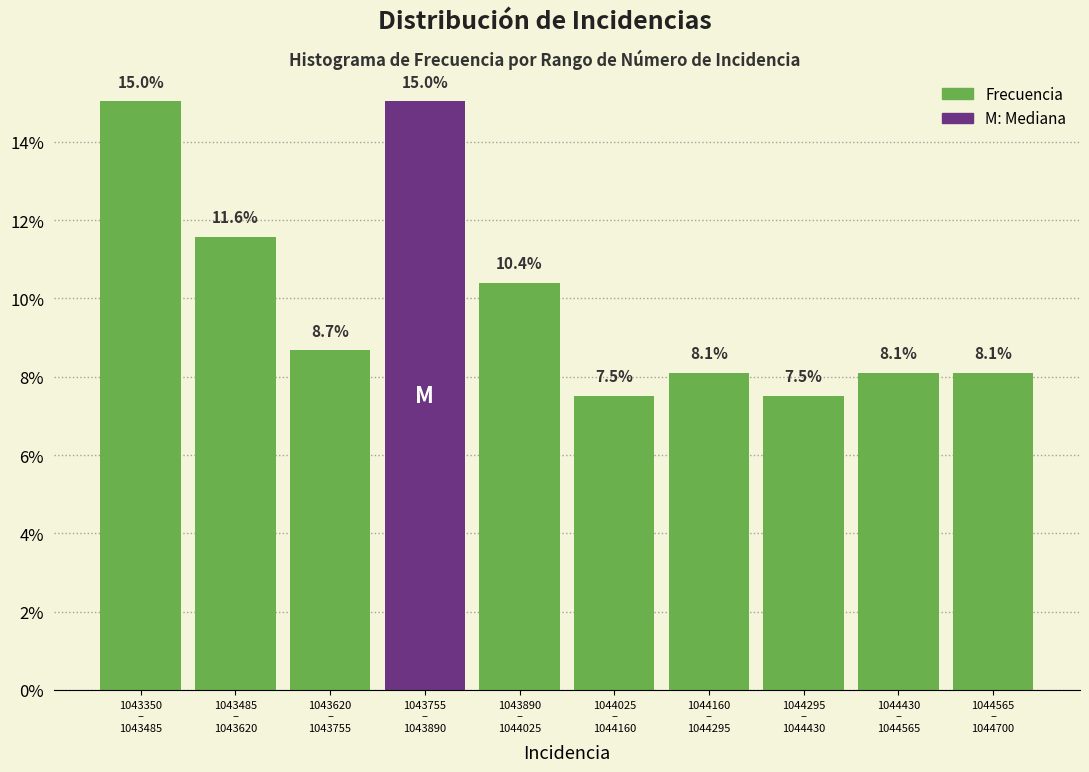

Reading left to right, transcribe all the data shown in this chart.

15.0	11.6	8.7	15.0	10.4	7.5	8.1	7.5	8.1	8.1